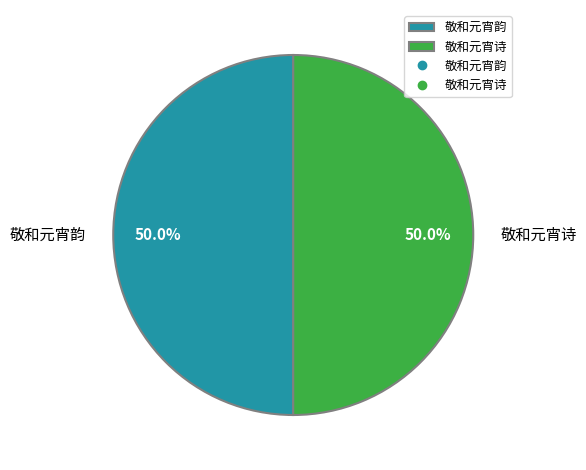

Count the number of slices in the pie.

2